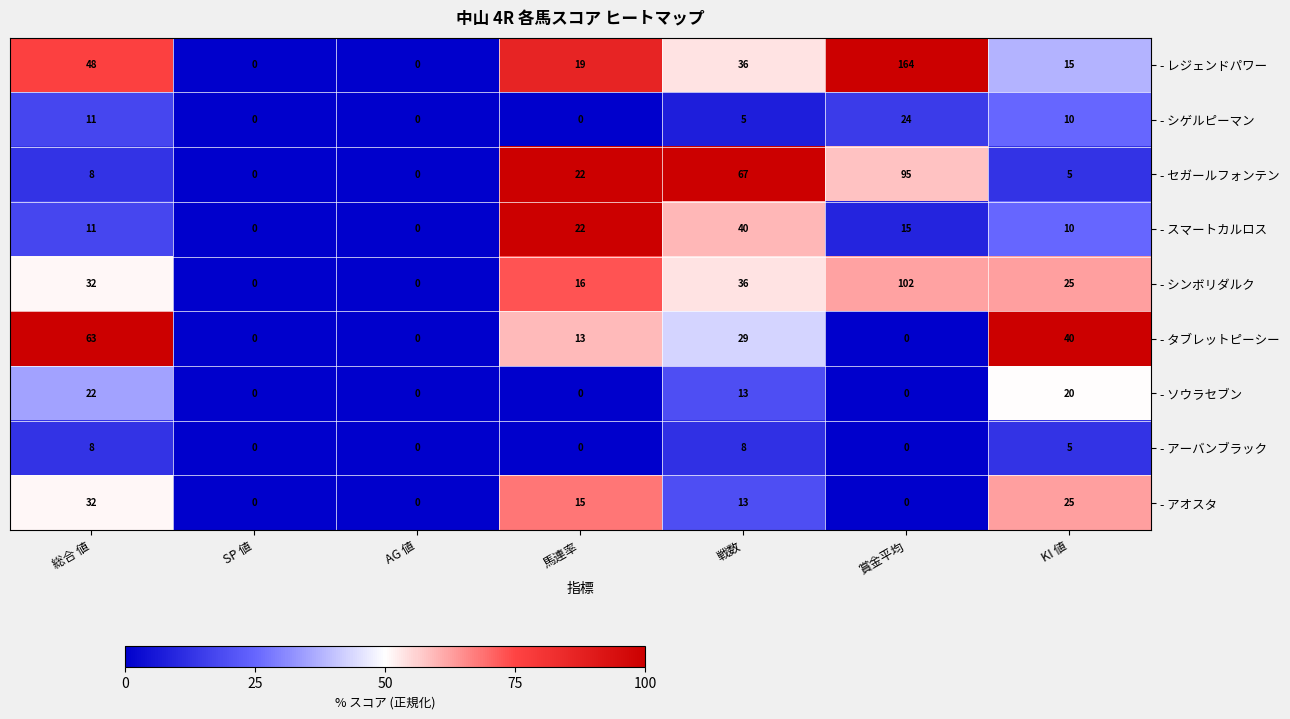

What is the greatest value displayed?

164